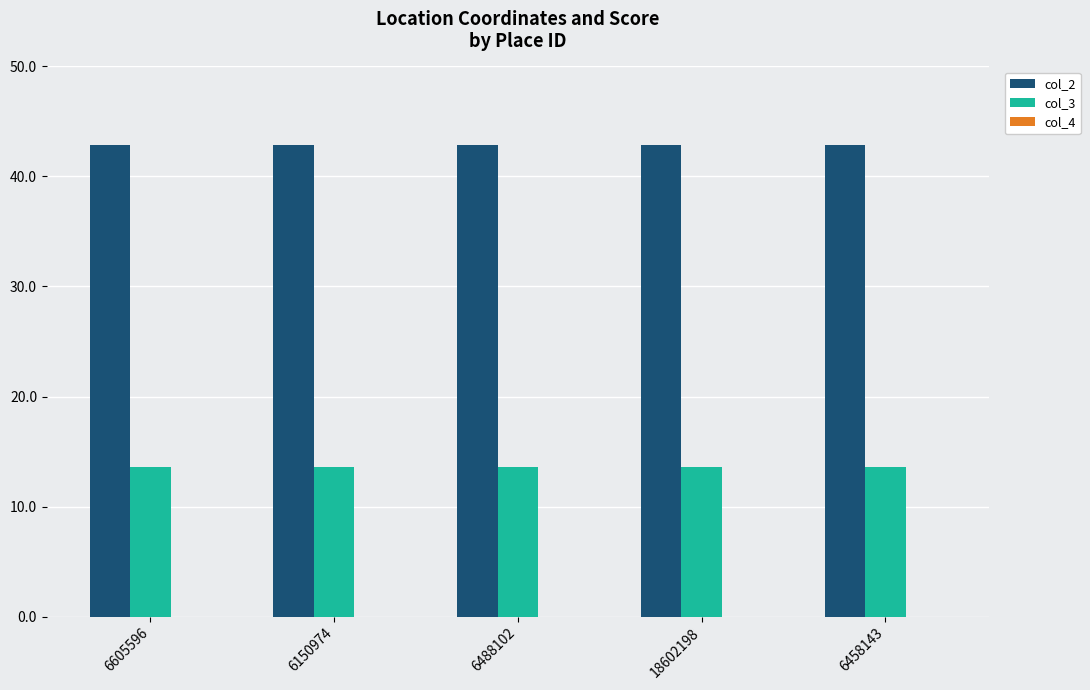

What is the sum of all col_3 values?

67.9